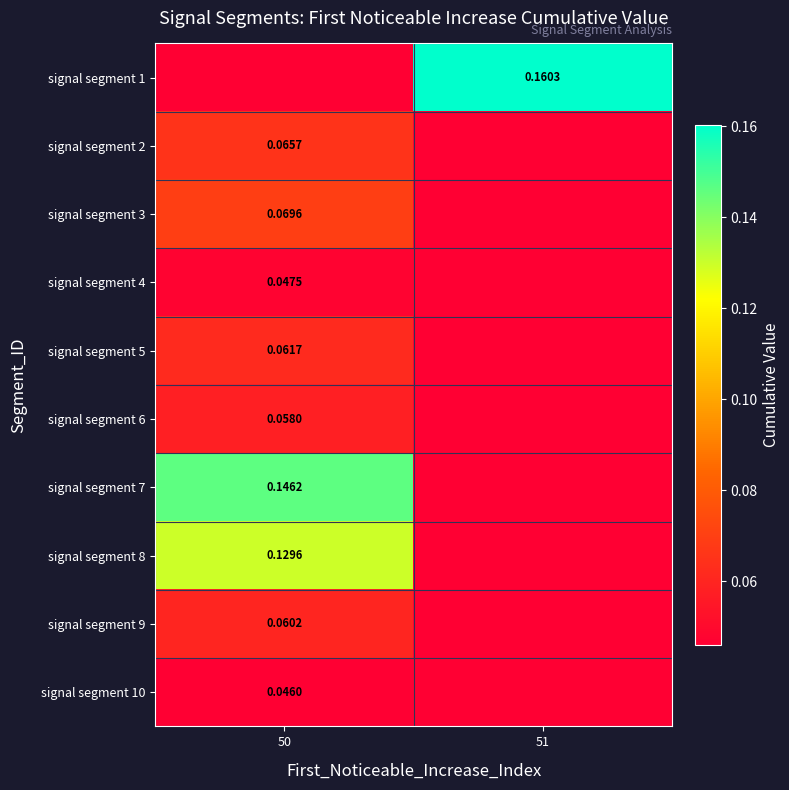

Is the value of signal segment 3 at 50 greater than the value of signal segment 6 at 50?

Yes